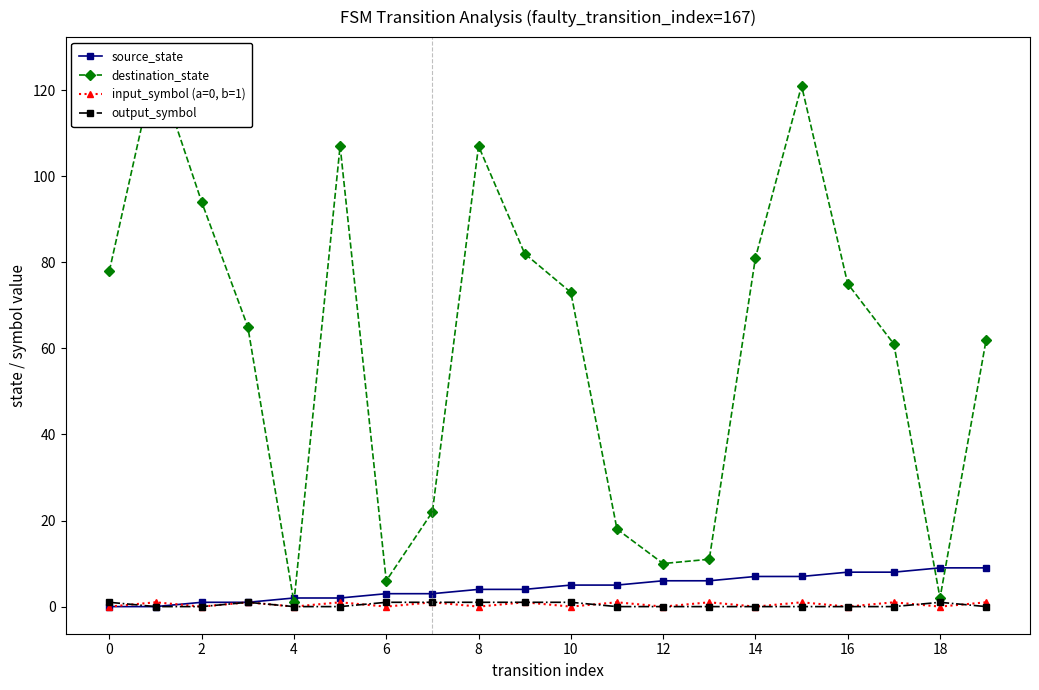

What is the average value of the destination_state series?

60